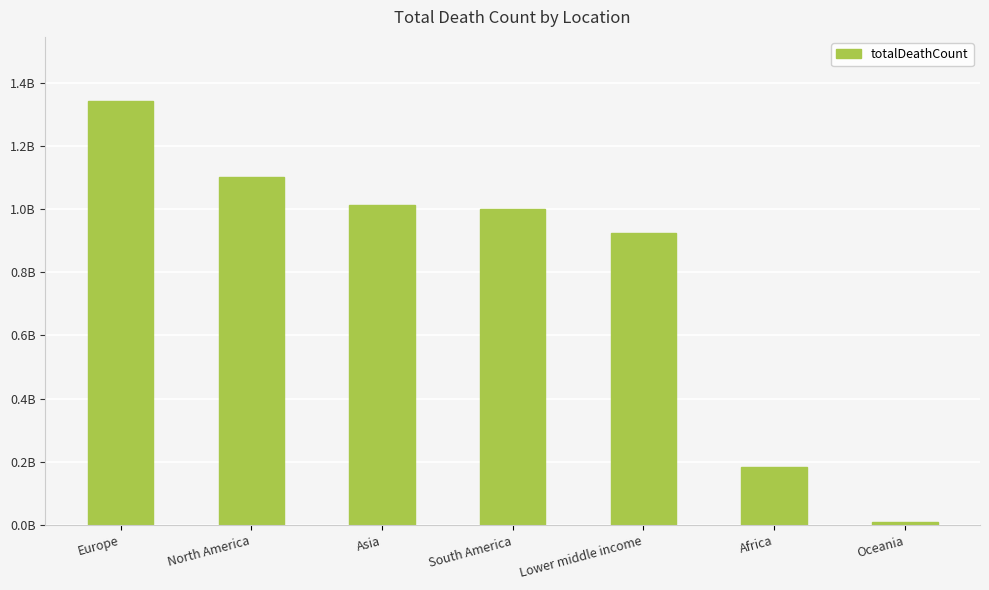

Are the bars horizontal?

No